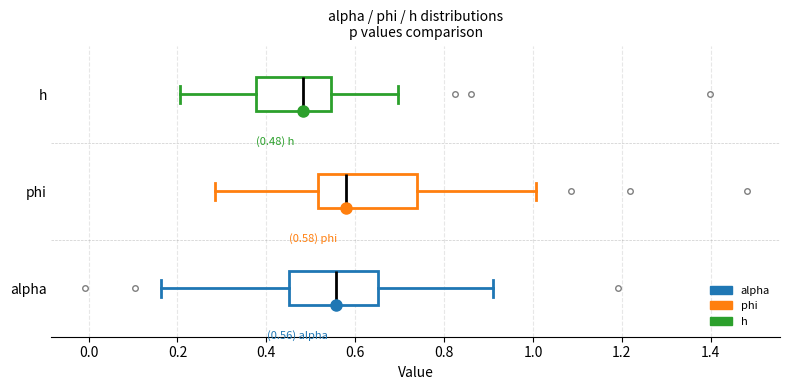

Which box's median line is the furthest to the right?

phi